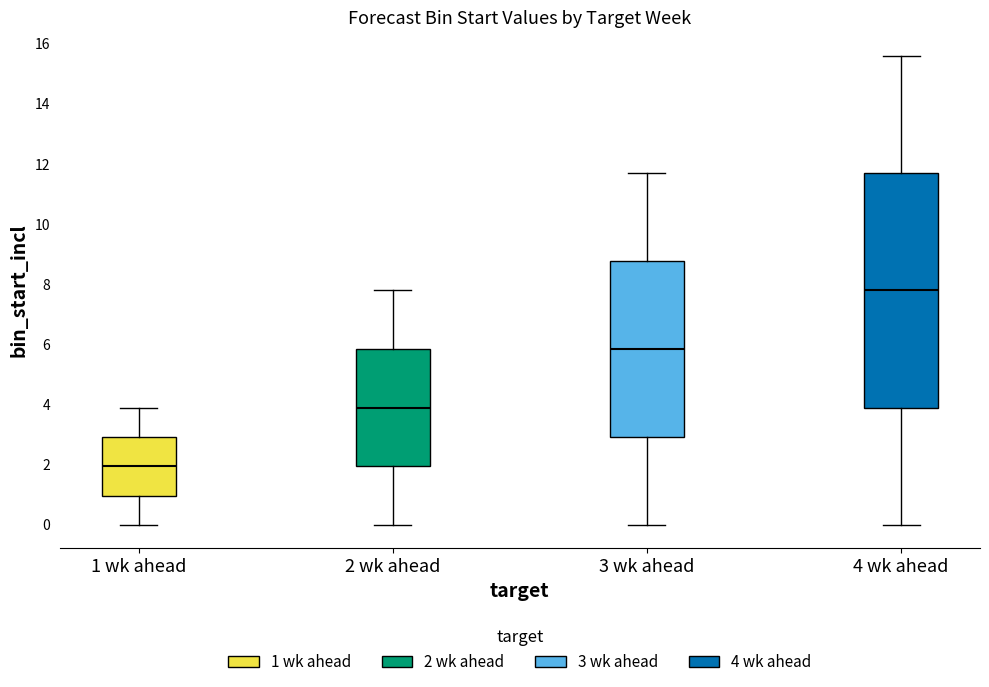

Which box's median line is the highest?

4 wk ahead